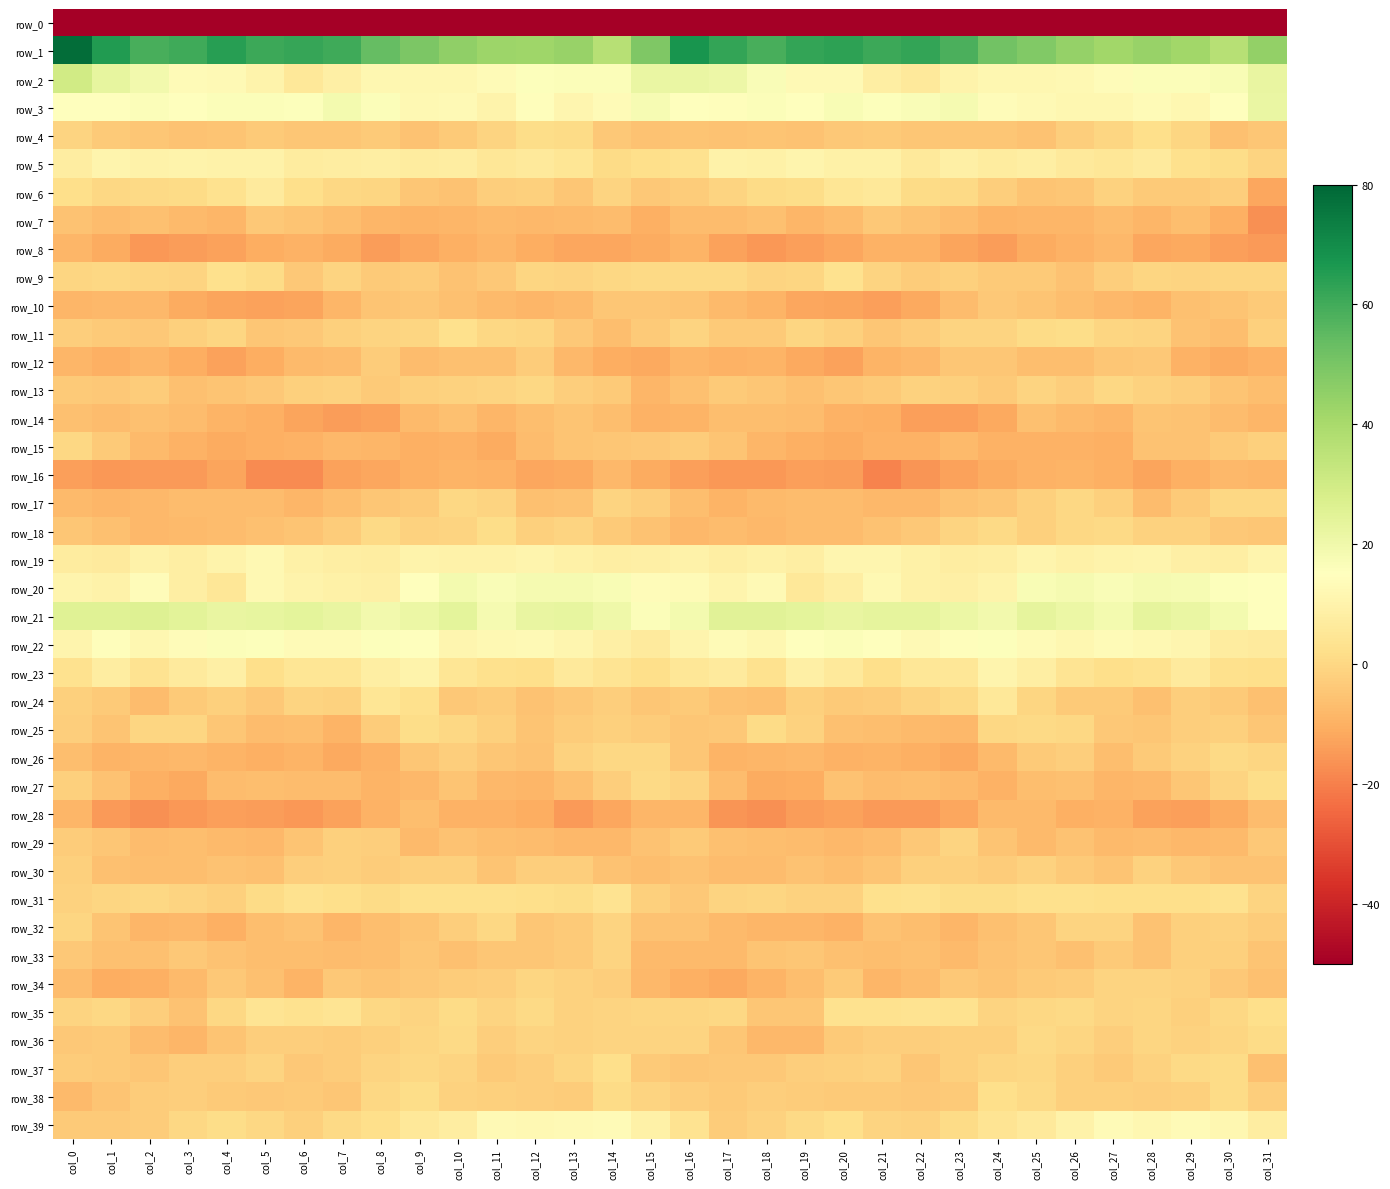

How many data points in row_1 are above 58?

16